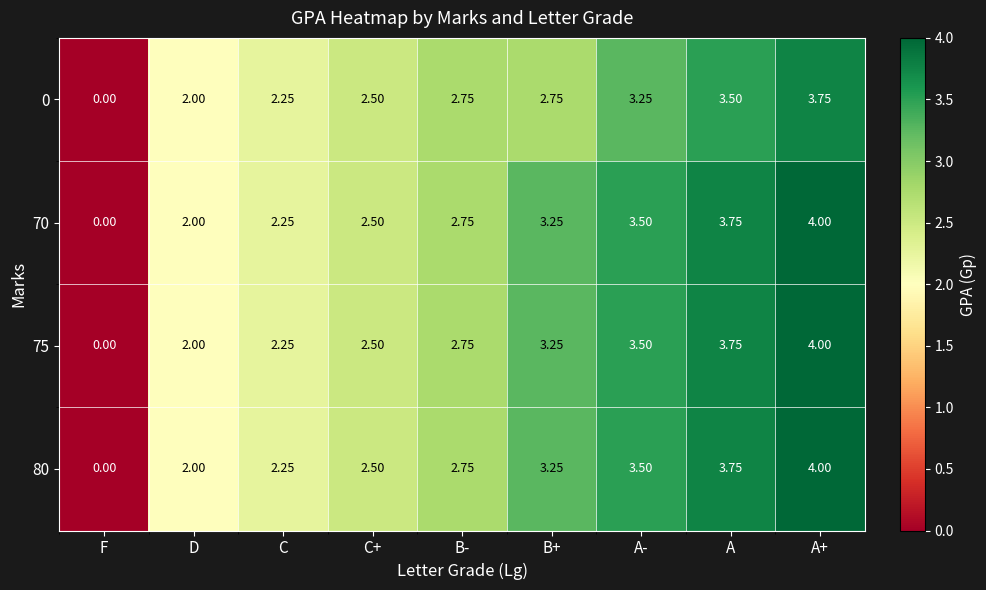

List the labels in order of 80 value, largest first.

A+, A, A-, B+, B-, C+, C, D, F